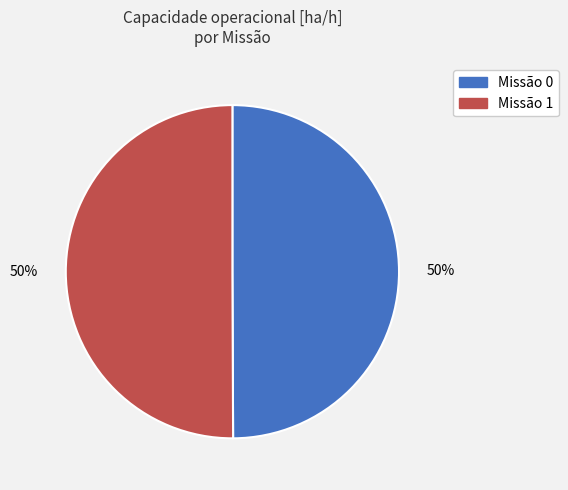

To the nearest percent, what is the average slice percentage?

50%